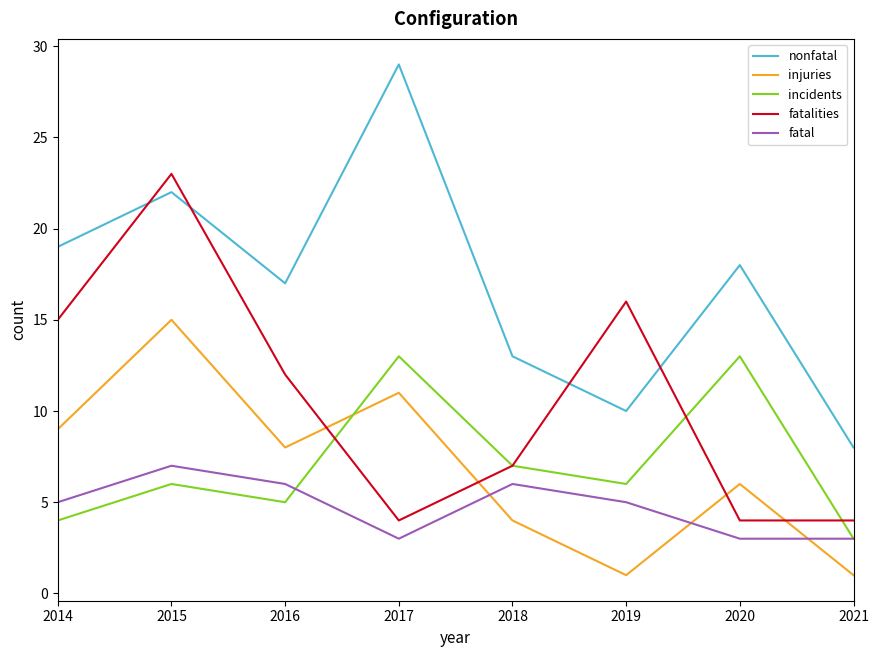

What is the difference between the maximum and minimum values in the incidents series?

10